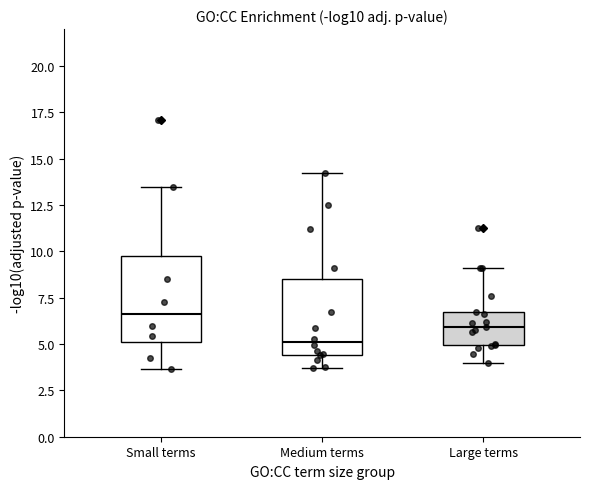

Reading left to right, read every box against the y-axis: the position of its median line, the range the box covers, and the ends of its whiskers. The values are not printed on the chart, so give them approximately, as read against the axis.

Small terms: median 6.5, box 5.0 to 9.5, whiskers 3.5 to 13.5
Medium terms: median 5.0, box 4.5 to 8.5, whiskers 3.5 to 14.5
Large terms: median 6.0, box 5.0 to 6.5, whiskers 4.0 to 9.0